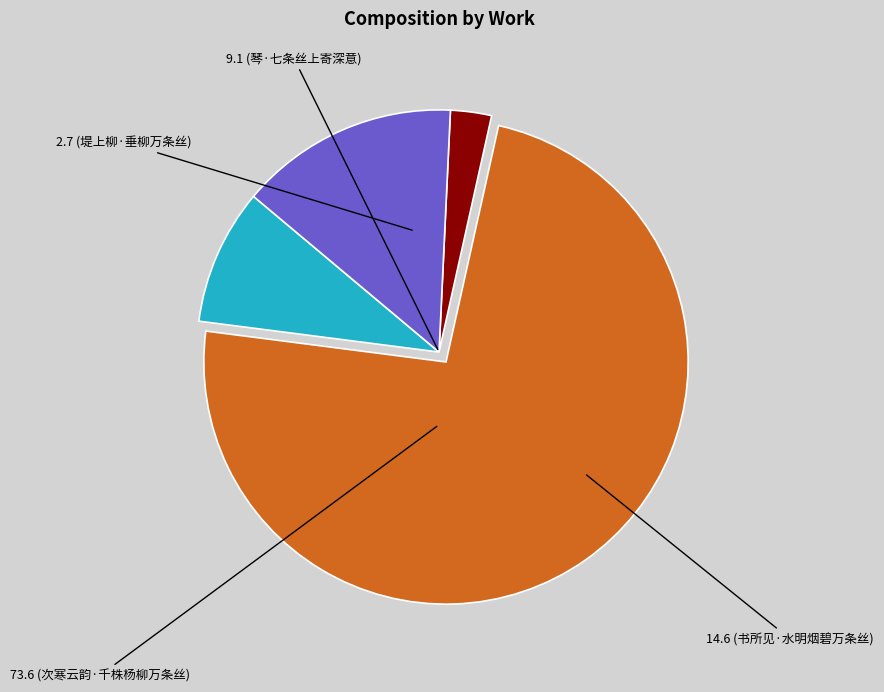

Is there any slice that represents more than half of the pie?

Yes